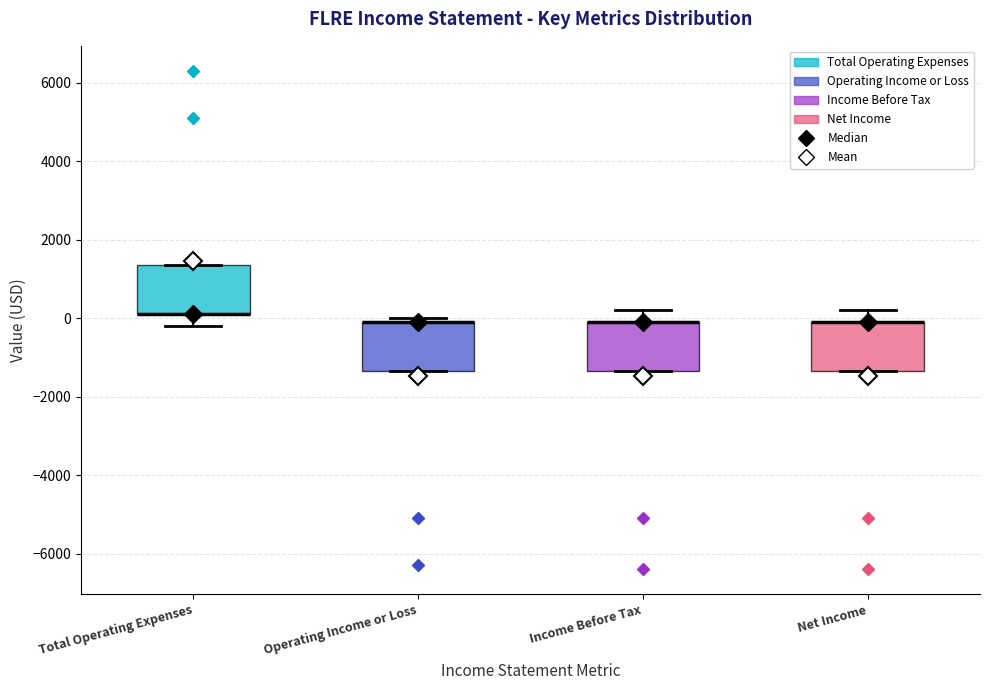

Reading left to right, transcribe this box plot: for each box, give where its median line is, the range the box spans, and where its two whiskers end, as read against the y-axis. The values are not printed on the chart, so give them approximately, as read against the axis.

Total Operating Expenses: median 200 (drawn on the box's lower edge), box 200 to 1400, whiskers -200 to 1400
Operating Income or Loss: median 0 (drawn on the box's upper edge), box -1400 to 0, whiskers -1400 to 0 (just above the box's upper edge)
Income Before Tax: median 0 (drawn on the box's upper edge), box -1400 to 0, whiskers -1400 to 200
Net Income: median 0 (drawn on the box's upper edge), box -1400 to 0, whiskers -1400 to 200